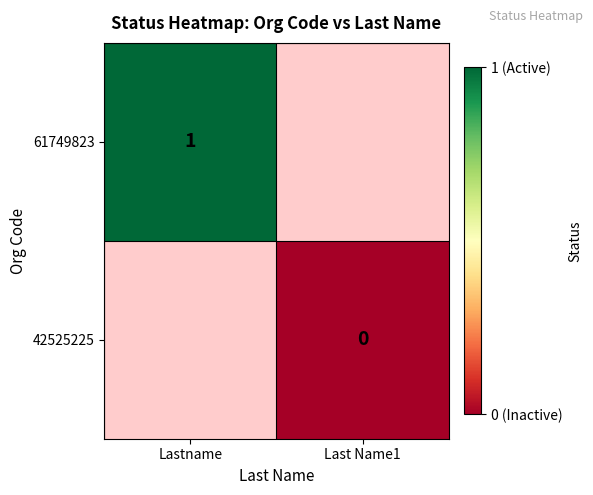

Is the value of 61749823 at Lastname greater than the value of 42525225 at Last Name1?

Yes